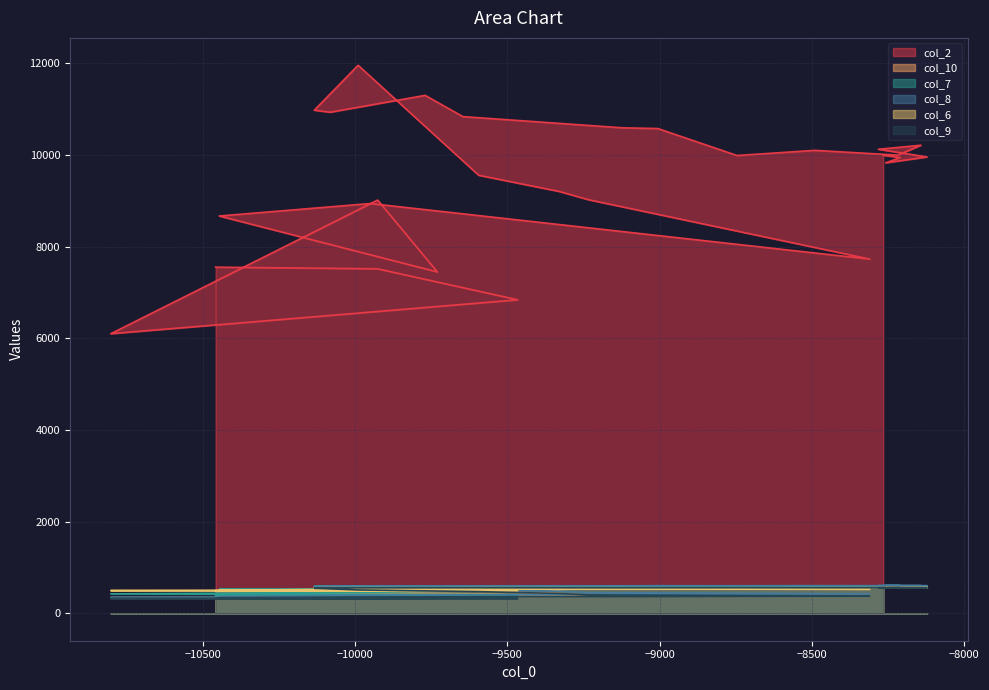

True or false: col_2 and col_9 cross at least once.

False